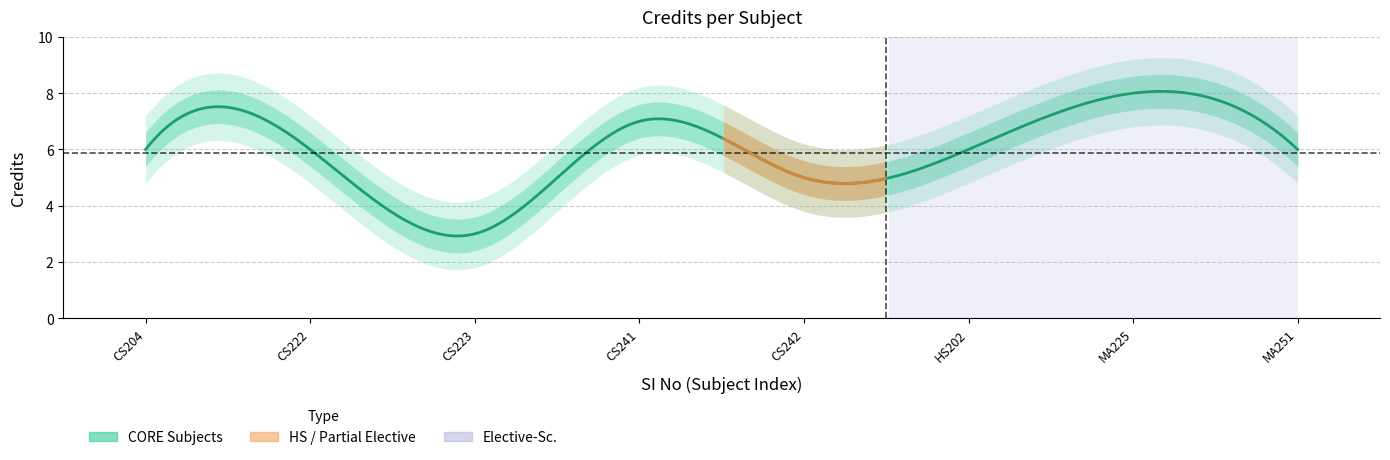

Which has a higher value, 4 or 6?

4